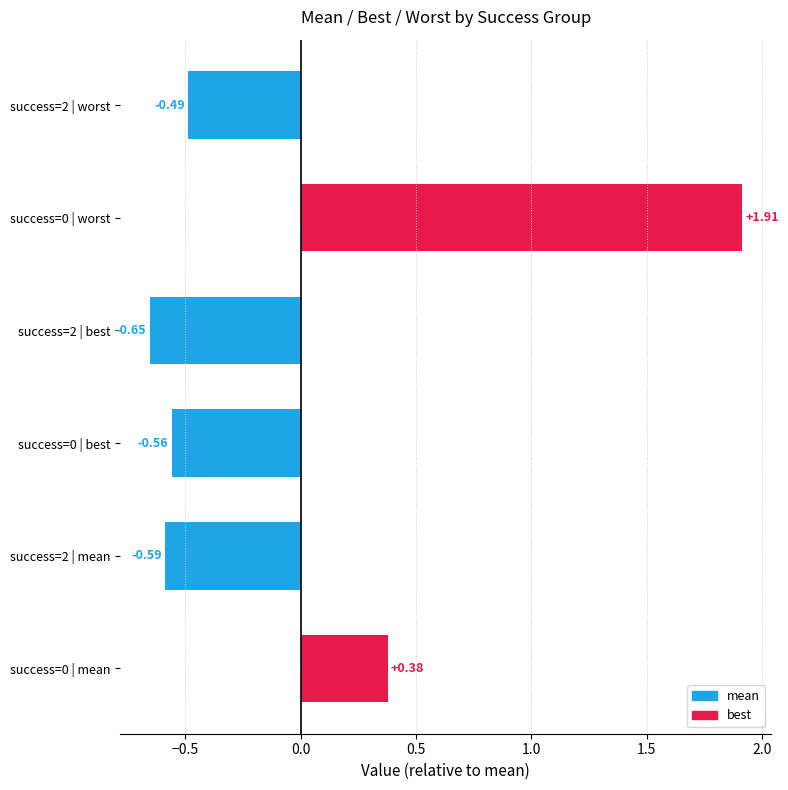

What is the difference between the values at success=0 | mean and success=0 | best?

0.9